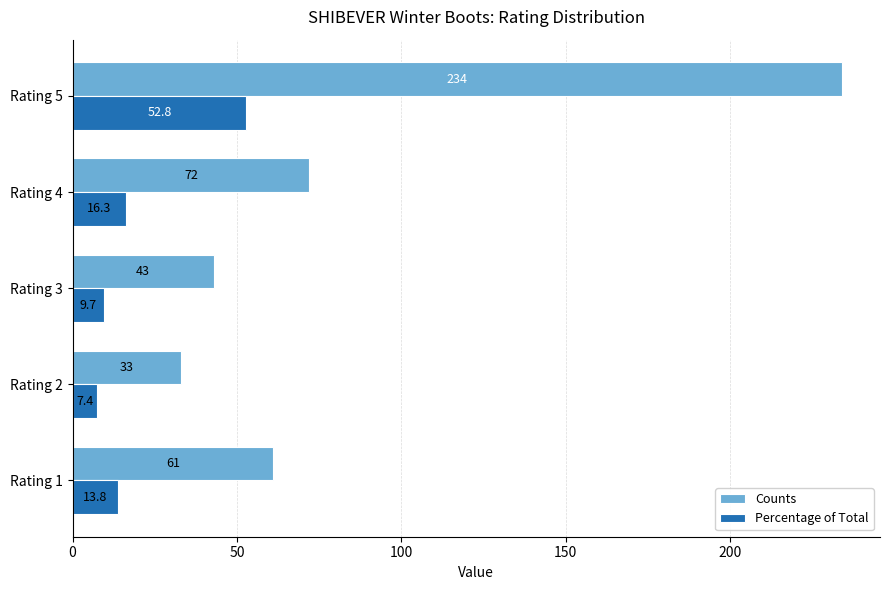

What is the sum of all Percentage of Total values?

100.0